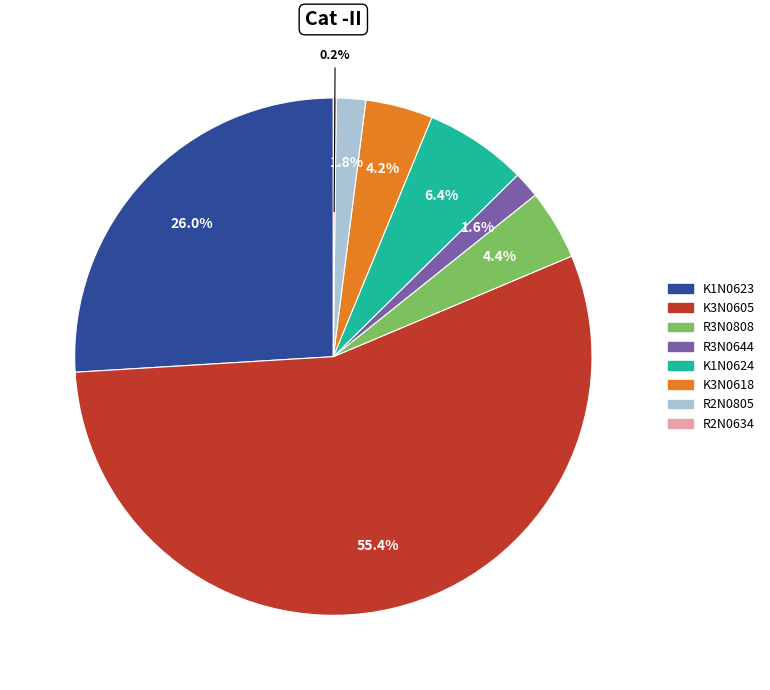

To the nearest percent, what is the difference between the largest and smallest slice percentages?

55%